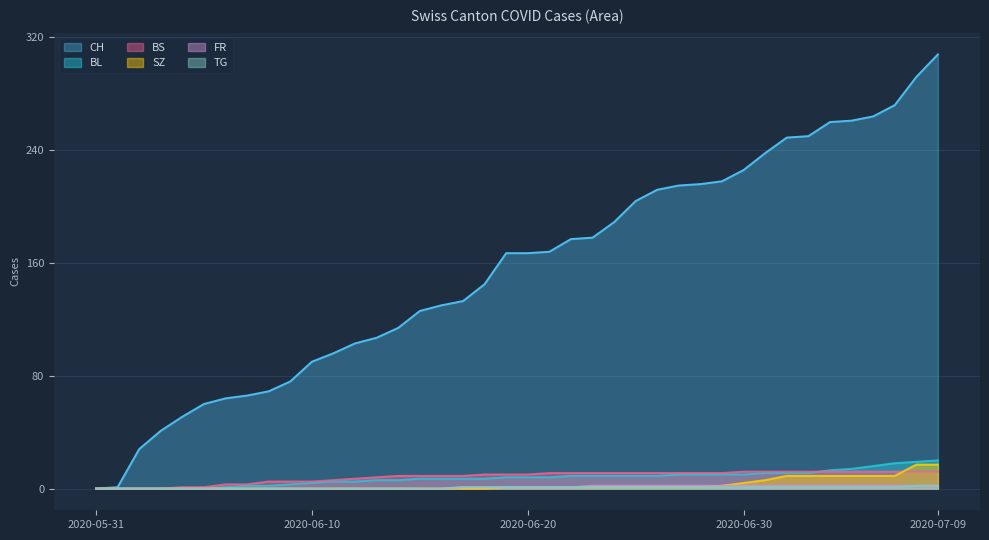

What is the label of the 4th point from the right?

2020-07-06